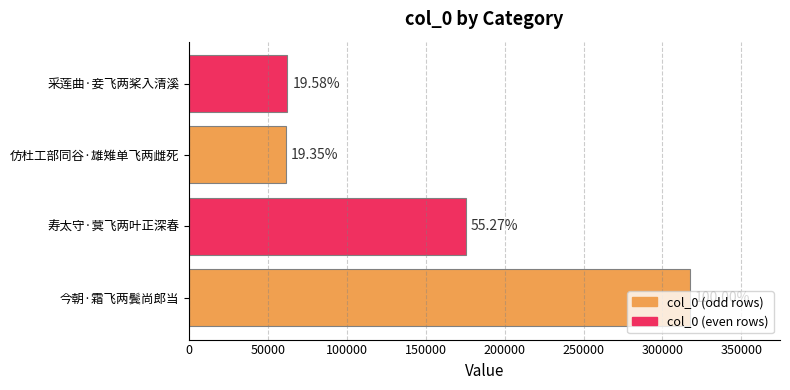

Are the bars horizontal?

Yes